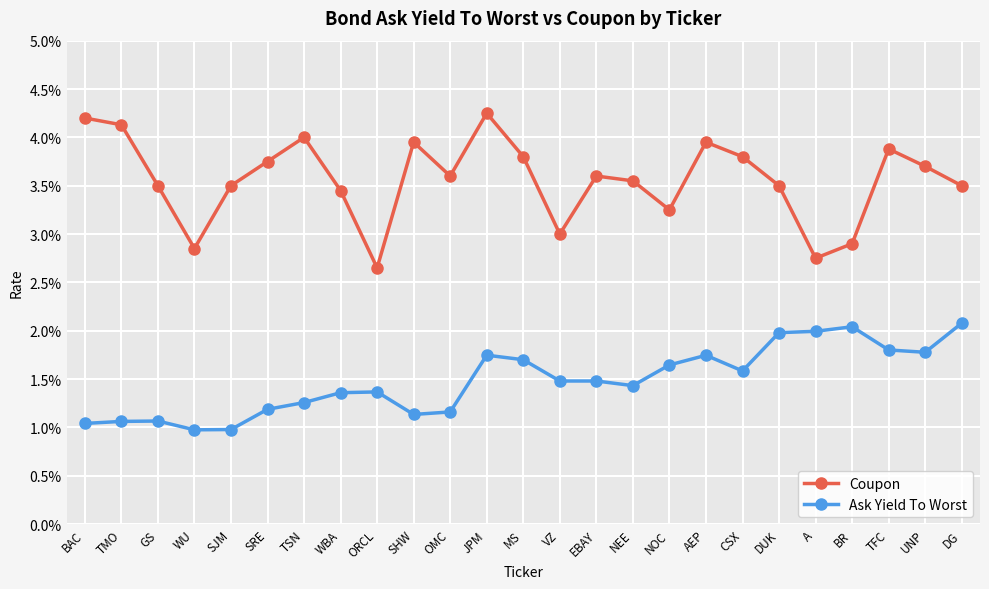

Where is Coupon nearest to the value 0?

ORCL